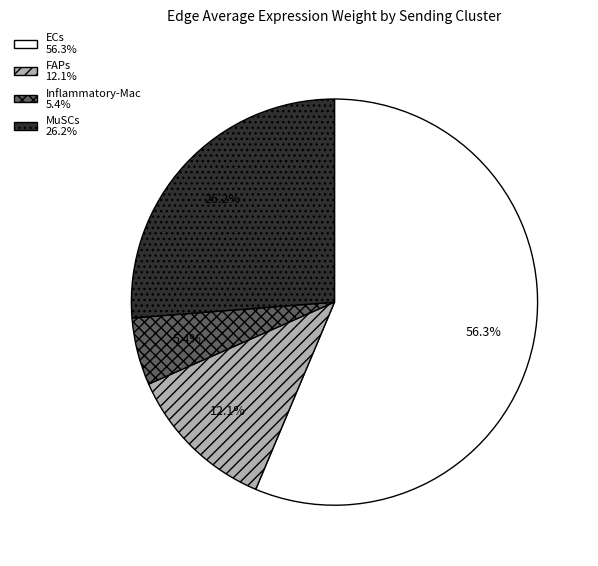

To the nearest percent, what portion does FAPs represent?

12%